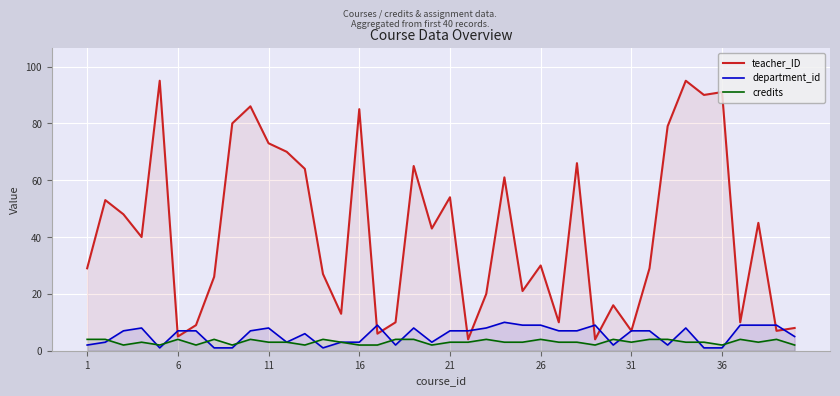

What is the greatest value displayed?

95